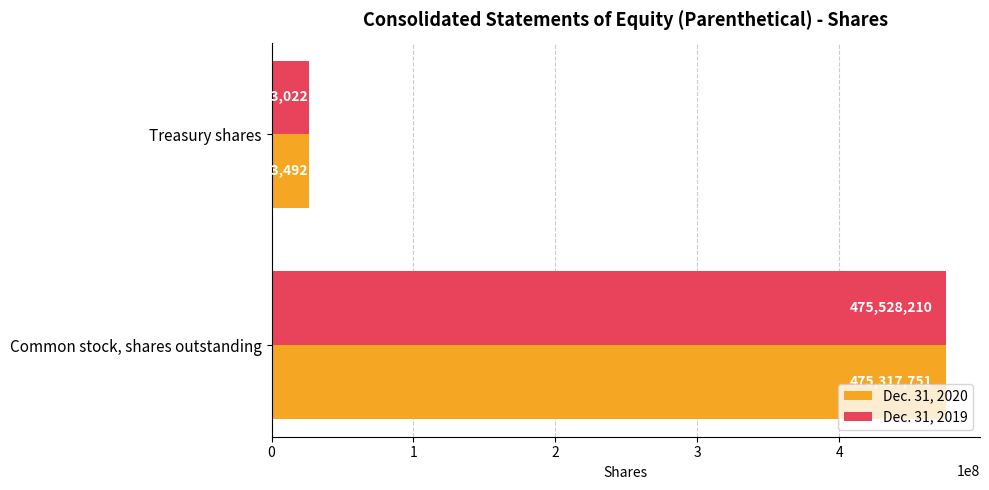

Which series has the largest total across all categories?

Dec. 31, 2020